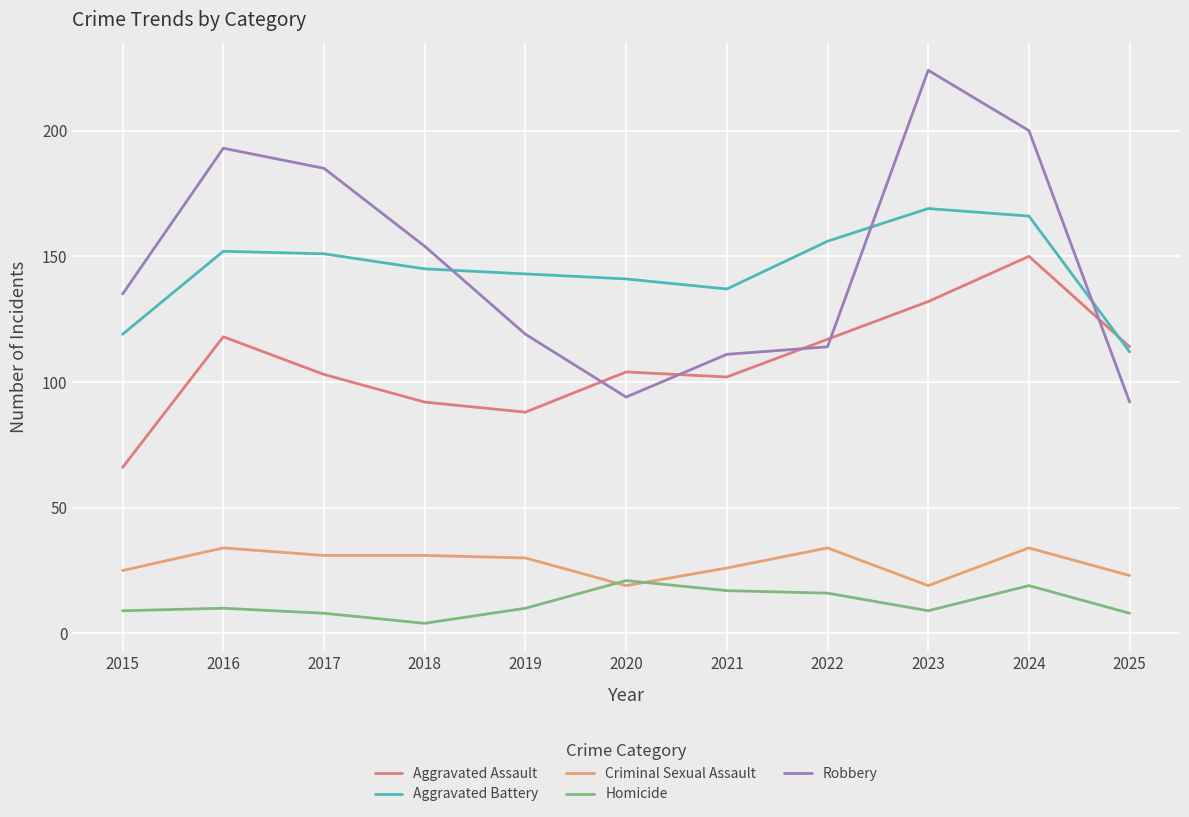

Is this an area chart (filled region under the line)?

No